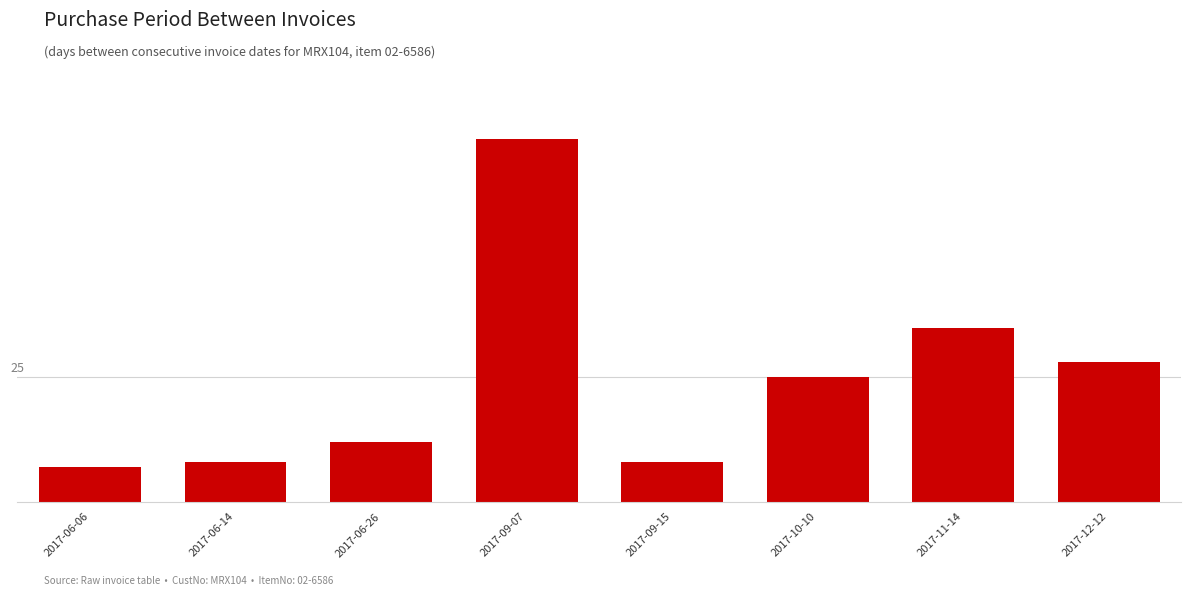

What is the difference between the values at 2017-11-14 and 2017-09-07?

38